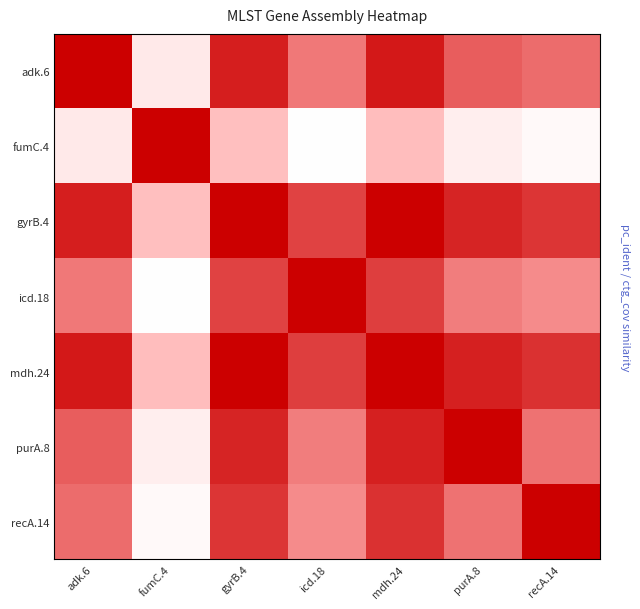

True or false: recA.14 has a value of 0.5 at adk.6.

True